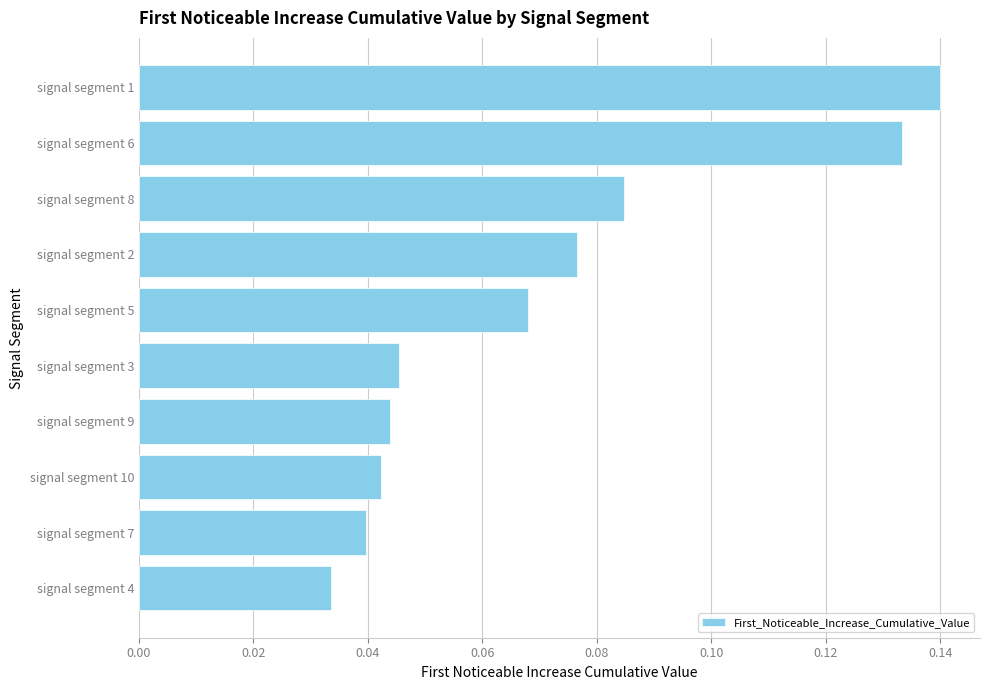

Which label corresponds to the largest value in the chart?

signal segment 1